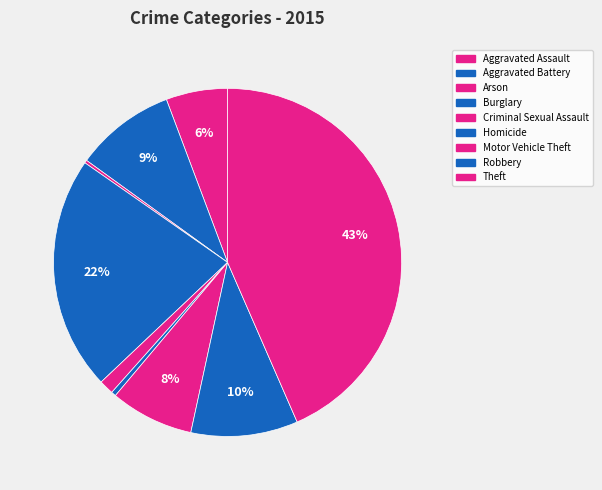

What percentage is the Robbery slice, to the nearest percent?

10%